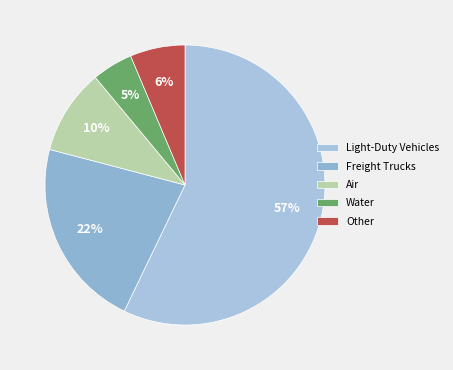

Which slice is the smallest?

Water